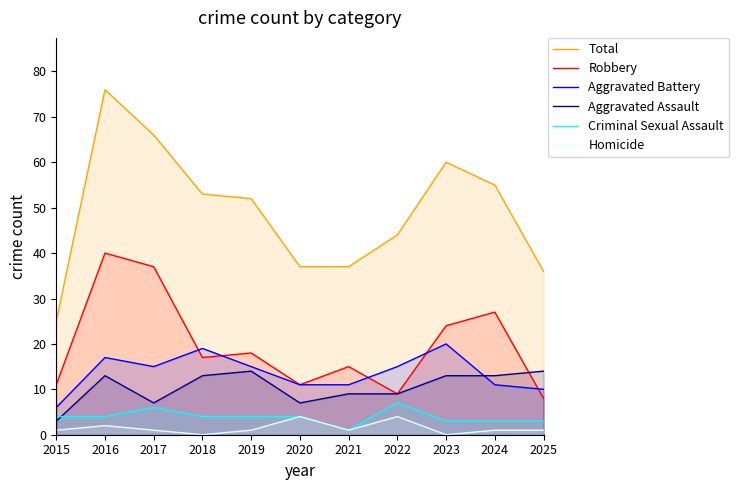

True or false: Criminal Sexual Assault and Aggravated Battery intersect in this chart.

False